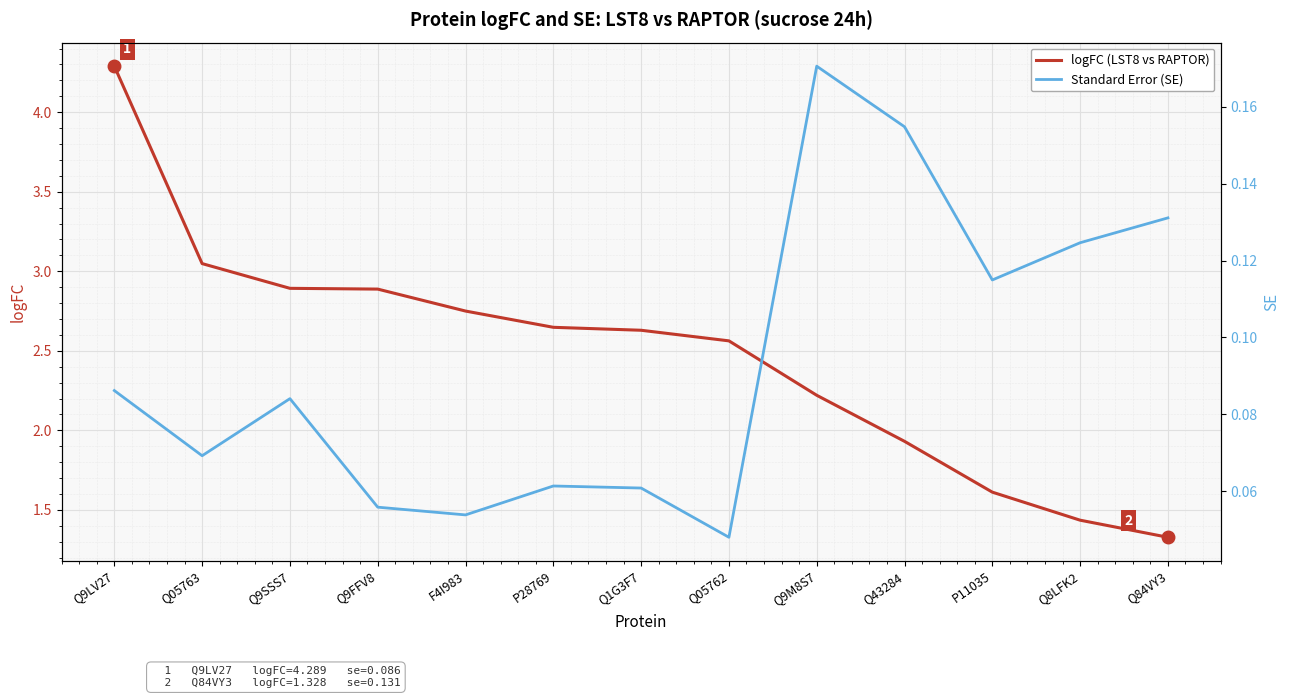

True or false: Standard Error (SE) and logFC (LST8 vs RAPTOR) cross at least once.

False